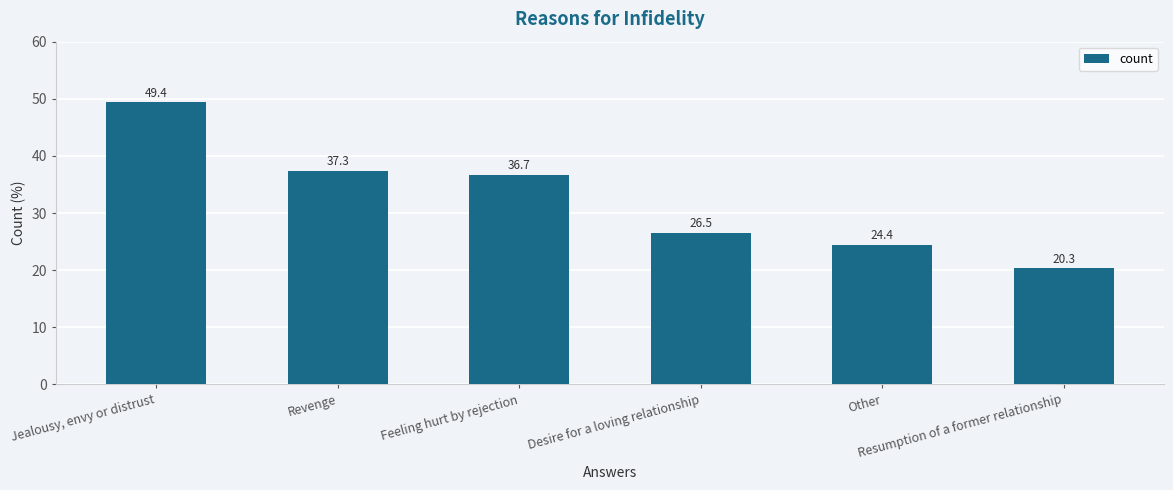

How many data points are above 36?

3